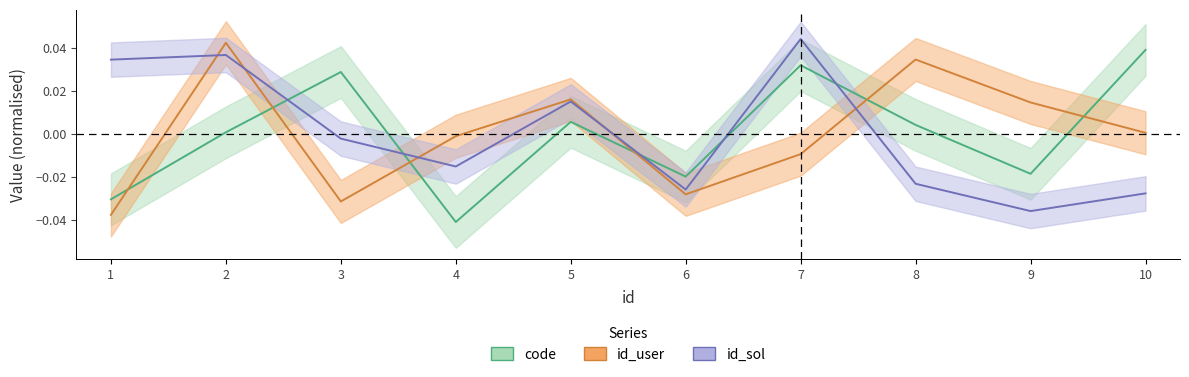

Count the number of data series in this chart.

3